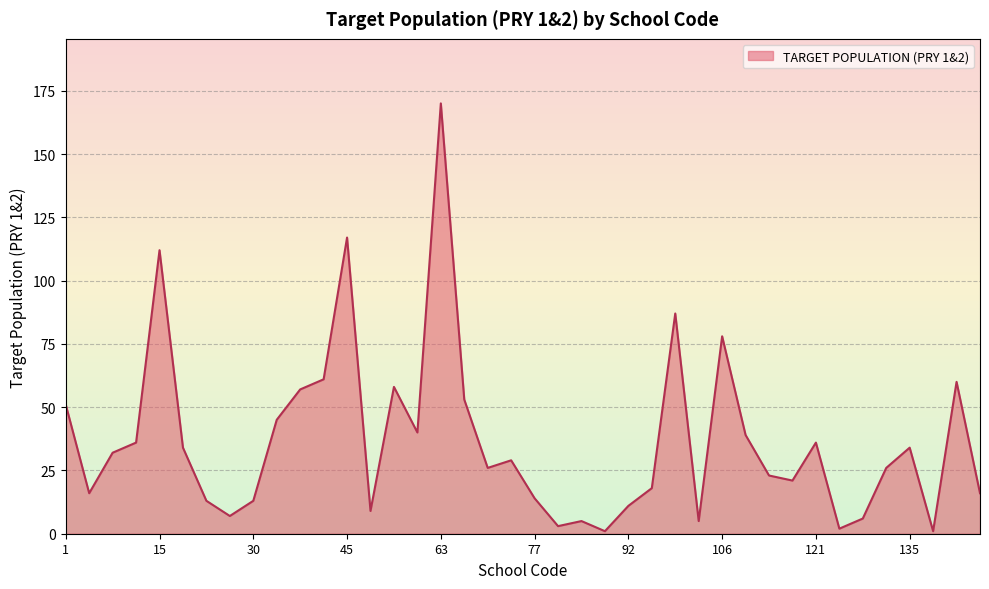

What is the maximum value shown in the chart?

170